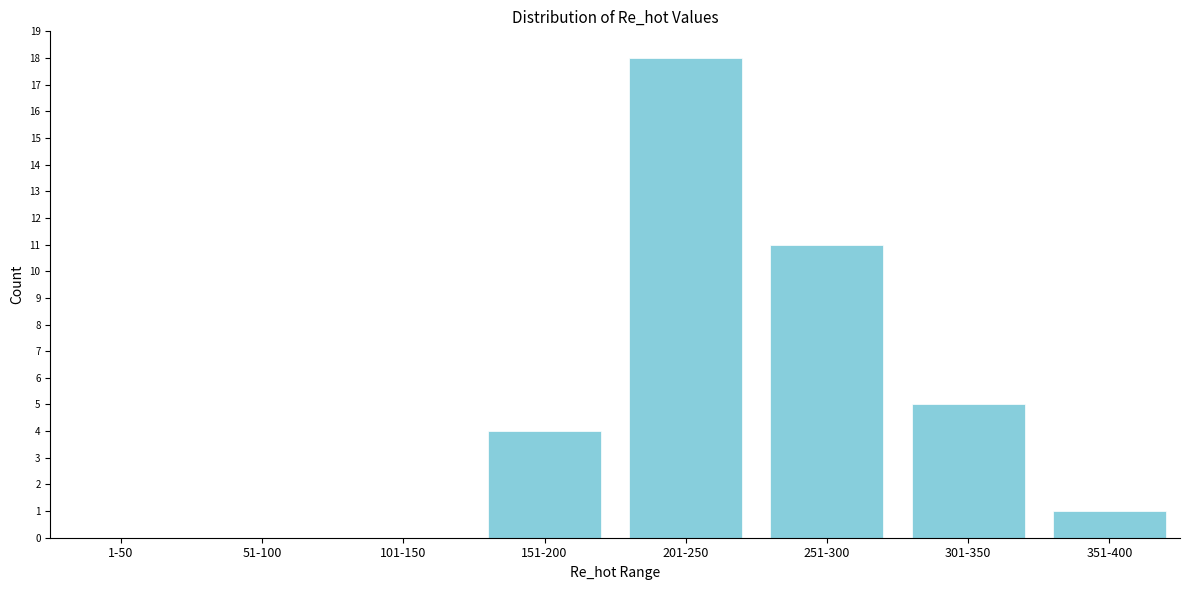

Reading left to right, transcribe all the data shown in this chart.

1-50=0	51-100=0	101-150=0	151-200=4	201-250=18	251-300=11	301-350=5	351-400=1